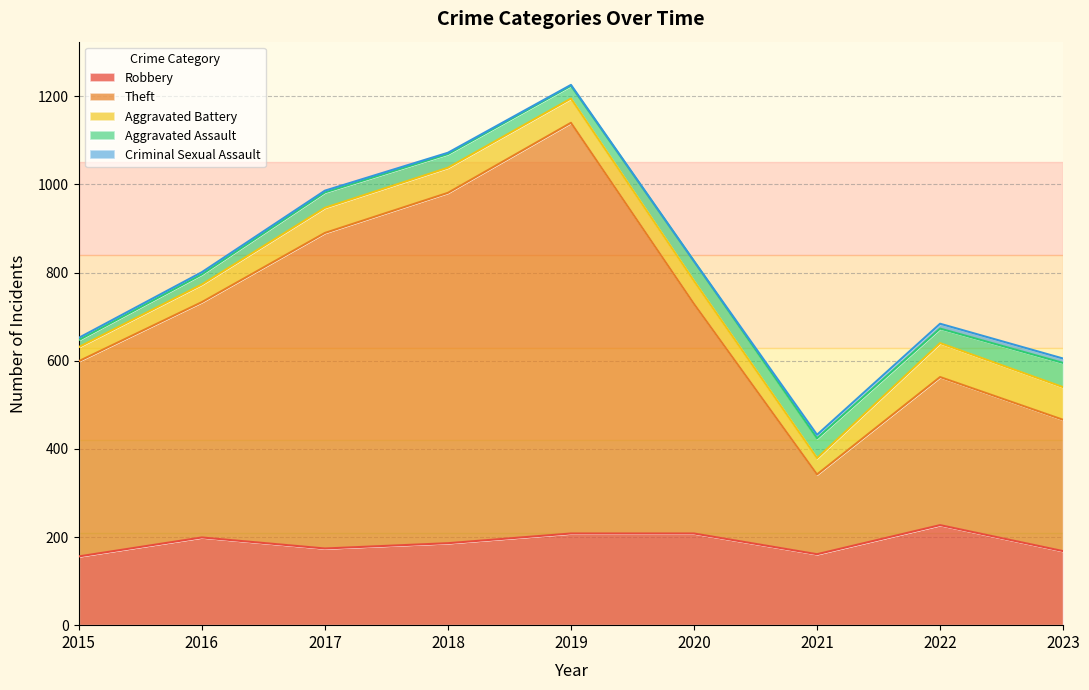

How many data points in Aggravated Battery are above 55?

4